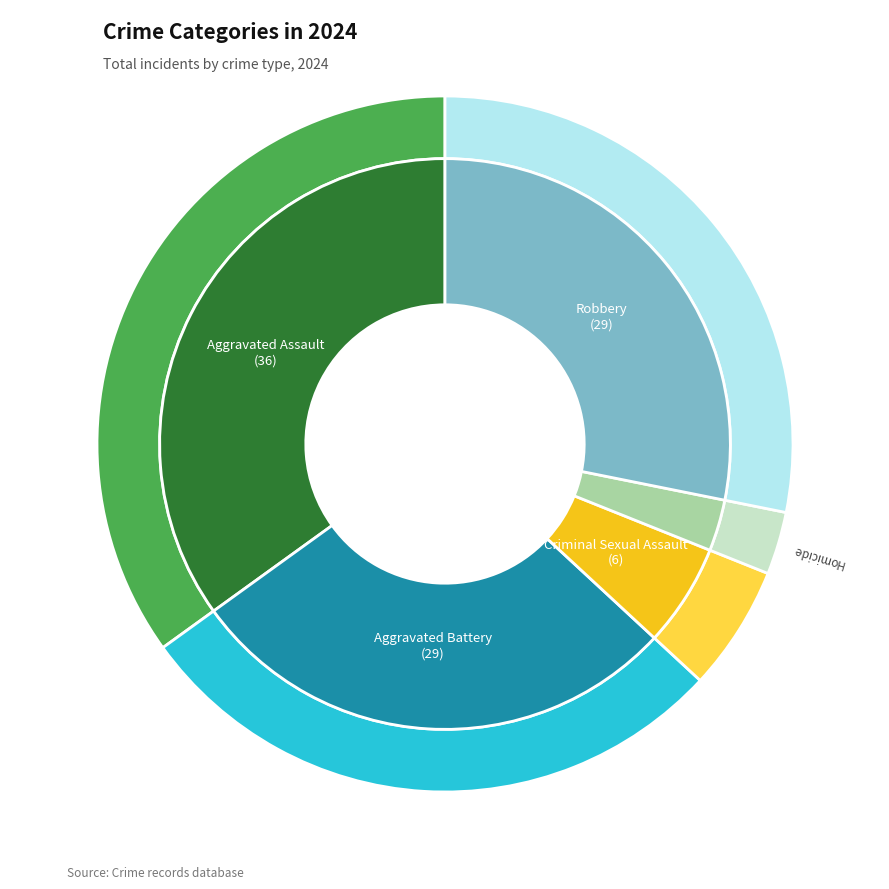

Rank the categories by value from highest to lowest.

Aggravated Assault, Aggravated Battery, Robbery, Criminal Sexual Assault, Homicide